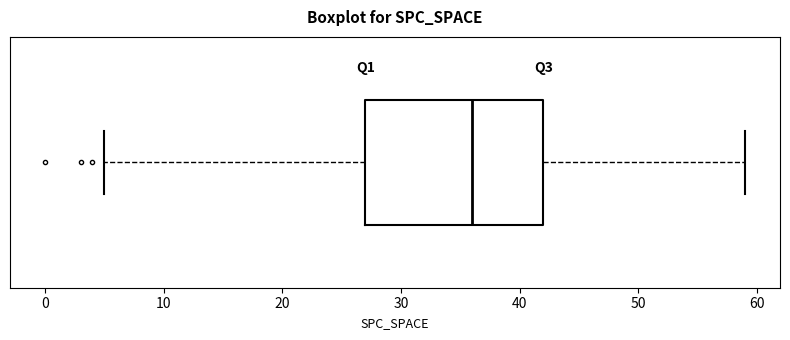

Where does the right whisker of the box end on the x-axis? The values are not printed on the chart, so give them approximately, as read against the axis.

59